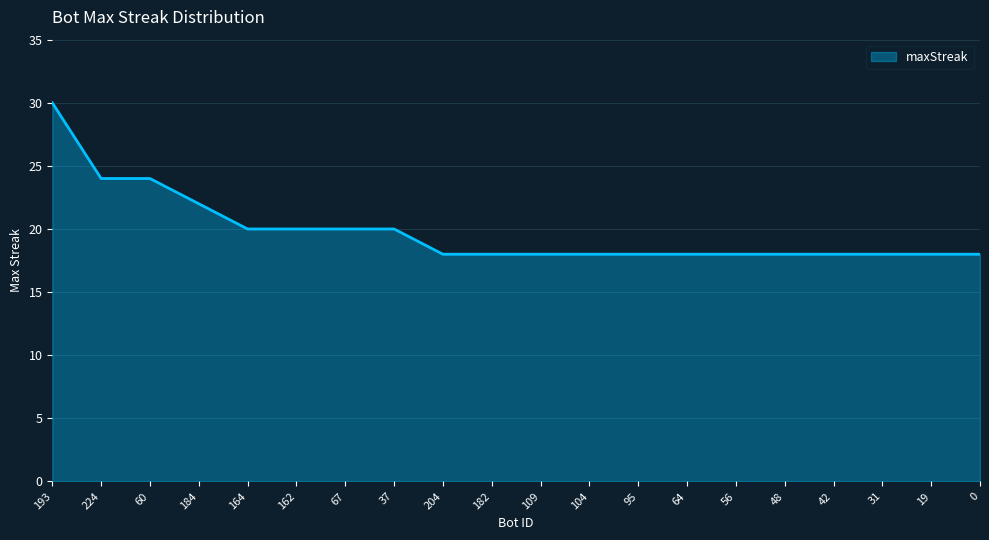

What is the greatest value displayed?

30